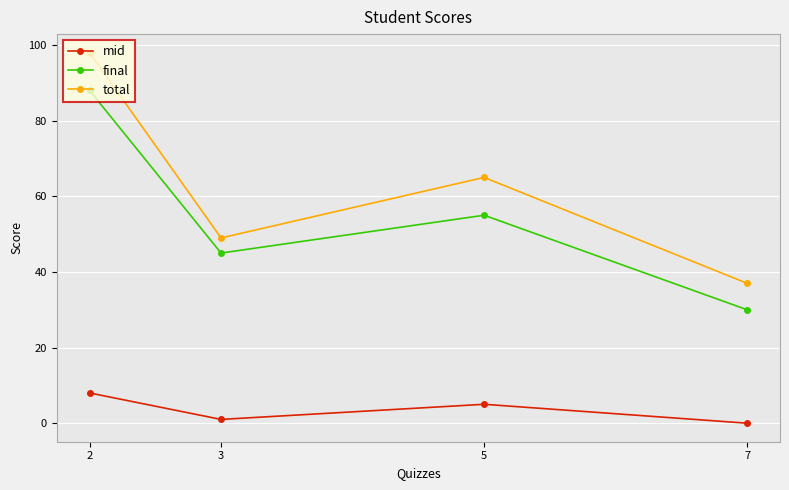

Which label corresponds to the smallest value in the chart?

7